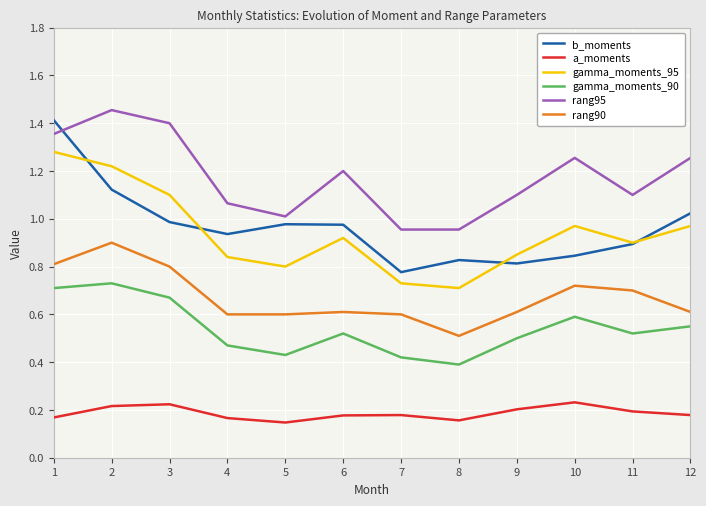

True or false: a_moments and gamma_moments_90 intersect in this chart.

False